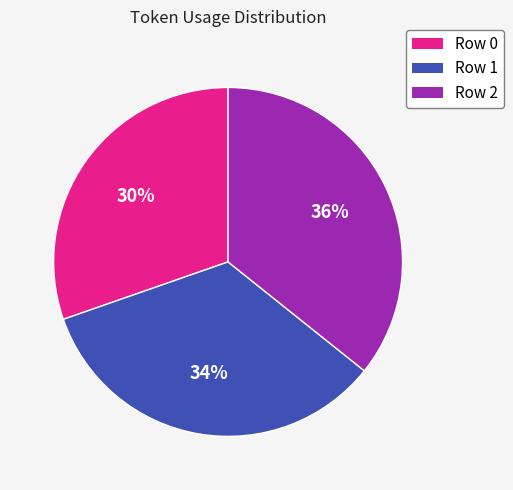

To the nearest percent, what percentage of the pie is Row 1?

34%